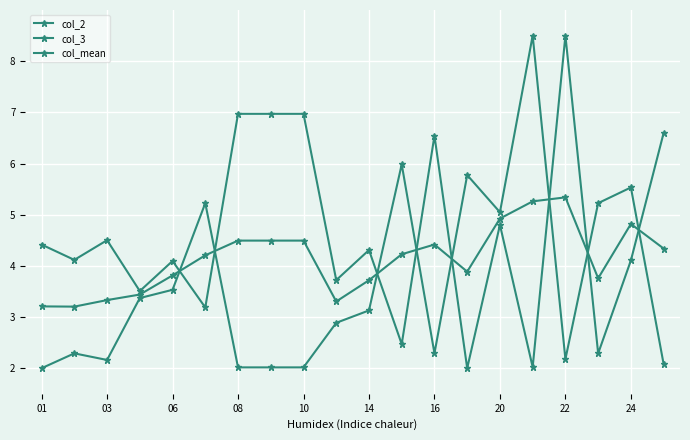

How many series are shown in this chart?

3